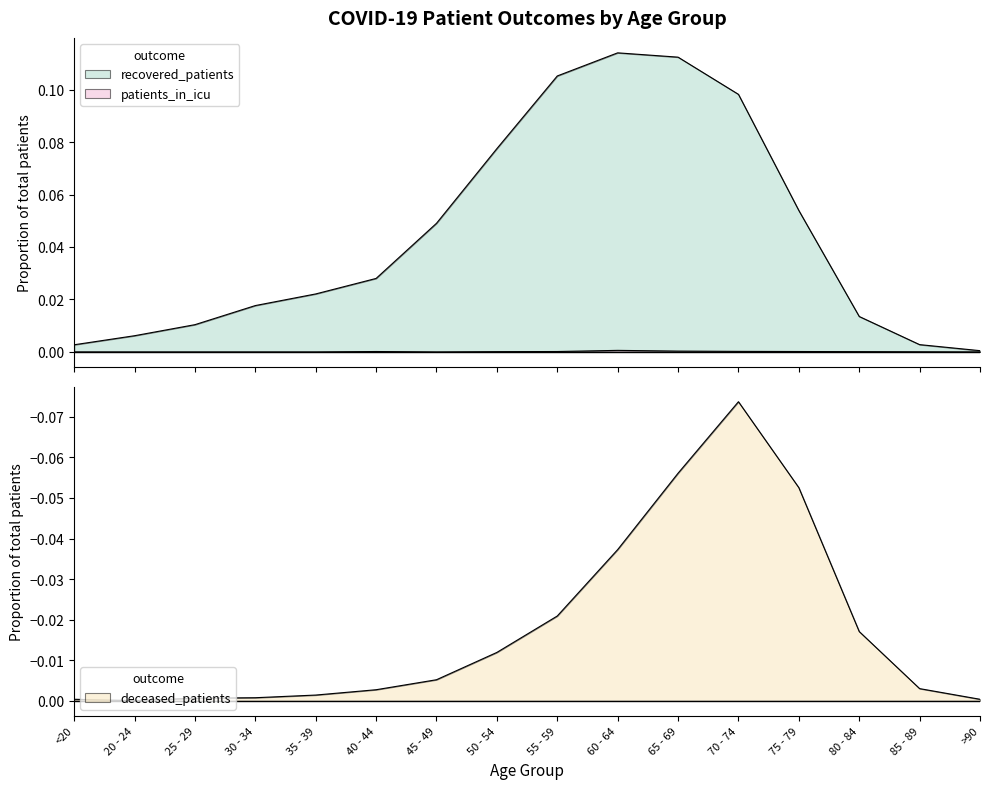

Reading left to right, what are all the values shown in this chart?

recovered_patients: 0.0	0.0	0.0	0.0	0.0	0.0	0.0	0.1	0.1	0.1	0.1	0.1	0.1	0.0	0.0	0.0
deceased_patients: -0.0	-0.0	-0.0	-0.0	-0.0	-0.0	-0.0	-0.0	-0.0	-0.0	-0.1	-0.1	-0.1	-0.0	-0.0	-0.0
patients_in_icu: 0.0	0.0	0.0	0.0	0.0	0.0	0.0	0.0	0.0	0.0	0.0	0.0	0.0	0.0	0.0	0.0